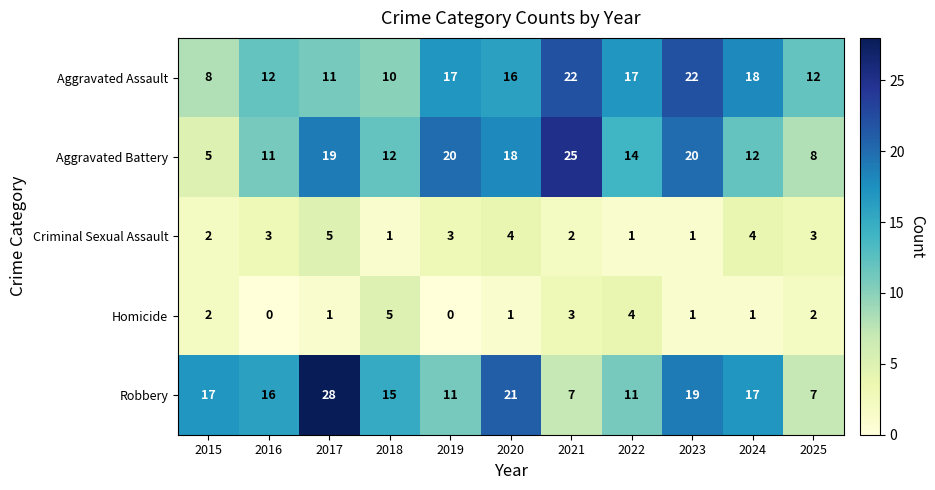

What is the spread (max minus min) of values at 2017?

27